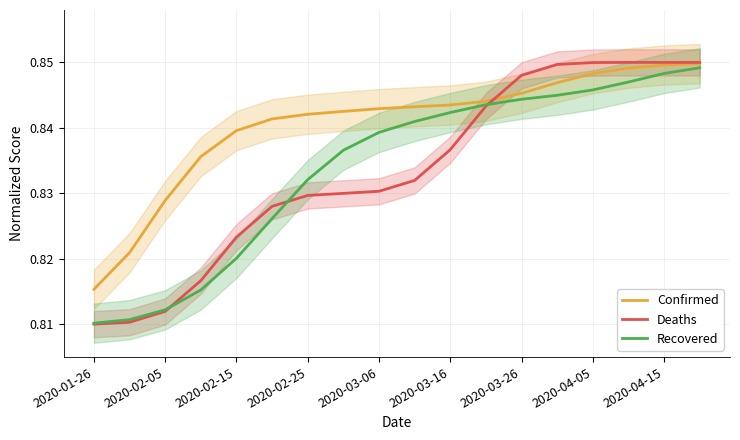

Is it true that Confirmed equals 0.8 at 17?

True